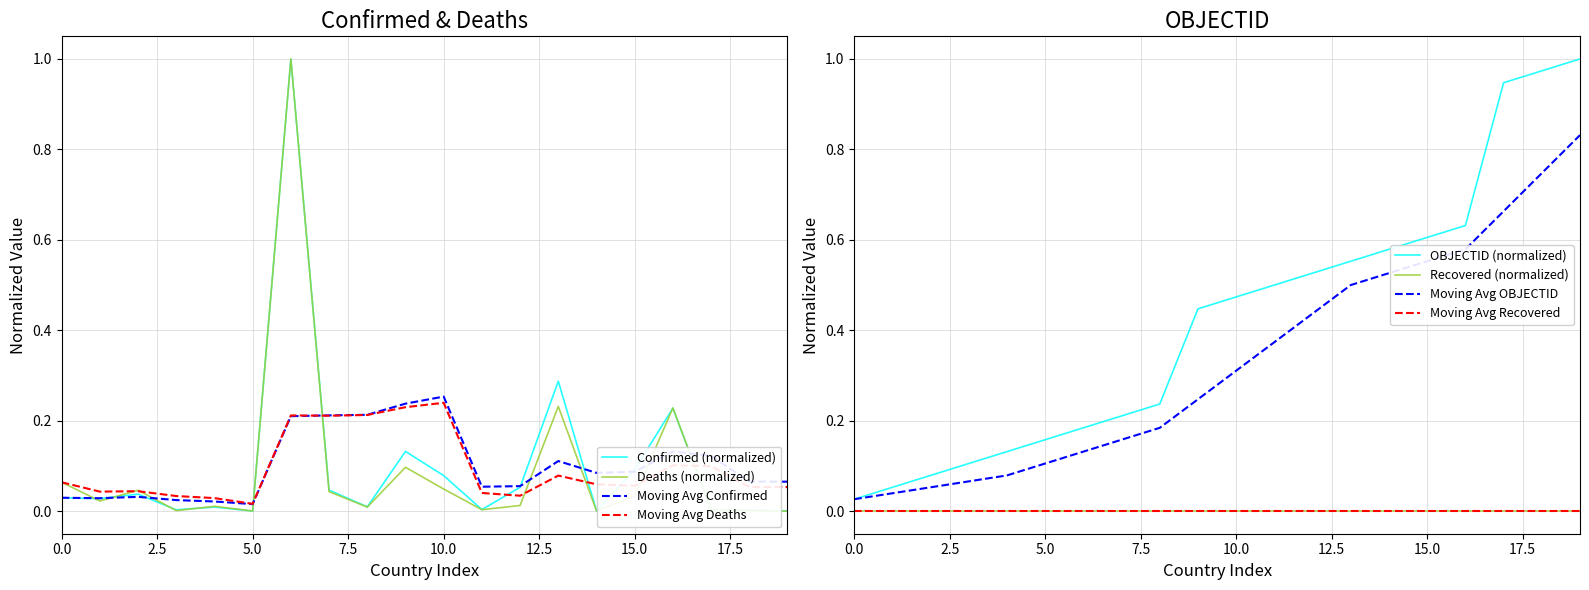

The Deaths (normalized) series shows 0.1 at 10.0. True or false?

False